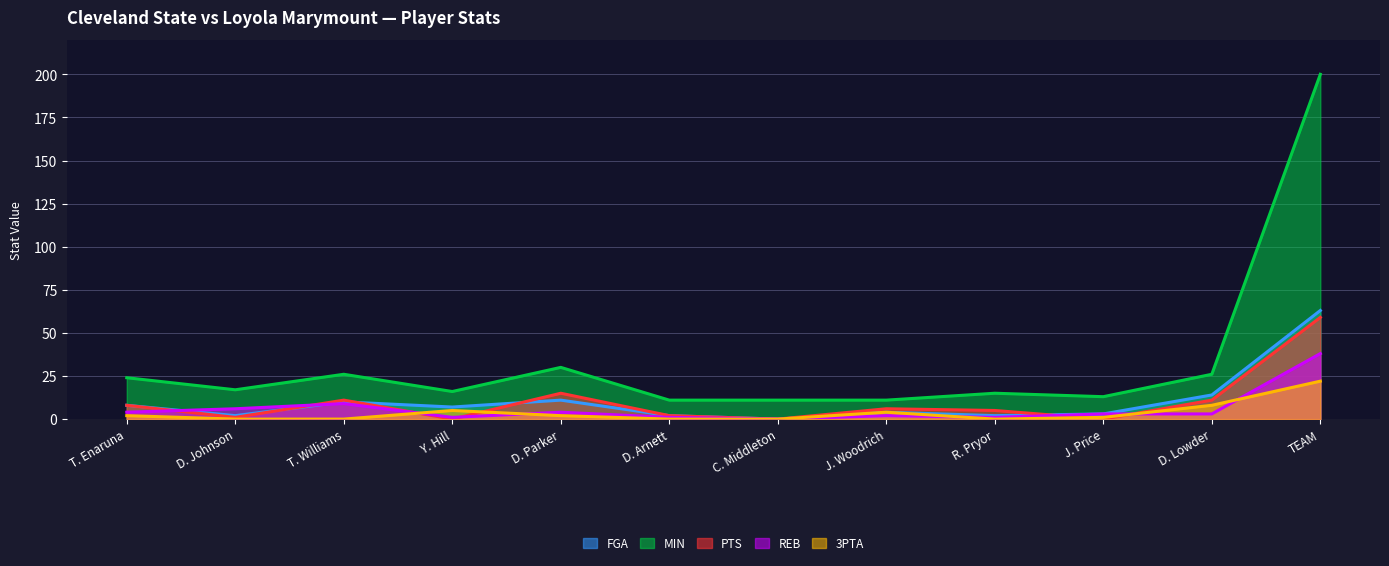

Reading right to left, what are all the values shown in this chart?

FGA: 63	14	3	2	4	0	2	11	7	10	2	8
MIN: 200	26	13	15	11	11	11	30	16	26	17	24
PTS: 59	11	0	5	6	0	2	15	0	11	1	8
REB: 38	3	3	1	2	0	1	4	1	9	6	4
3PTA: 22	8	1	0	4	0	0	2	5	0	0	2